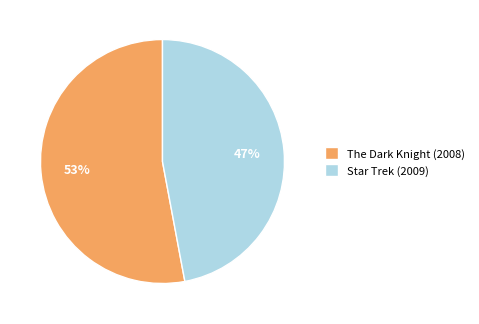

Which slice represents more than half of the pie?

The Dark Knight (2008)